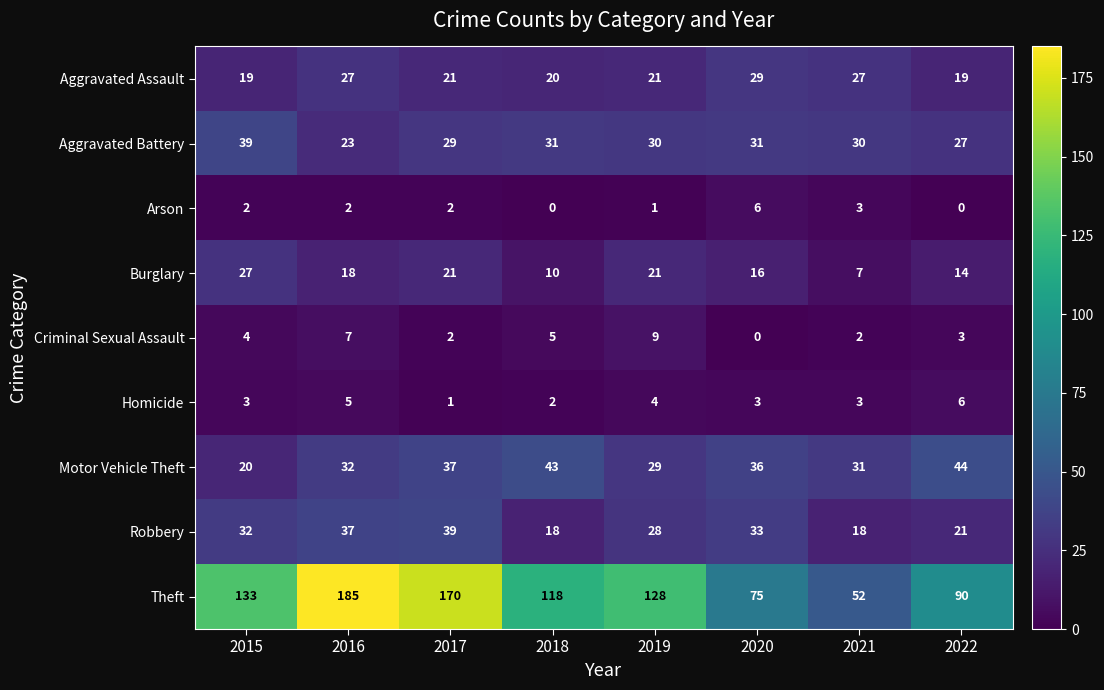

What is the approximate value of Aggravated Assault at 2019?

21